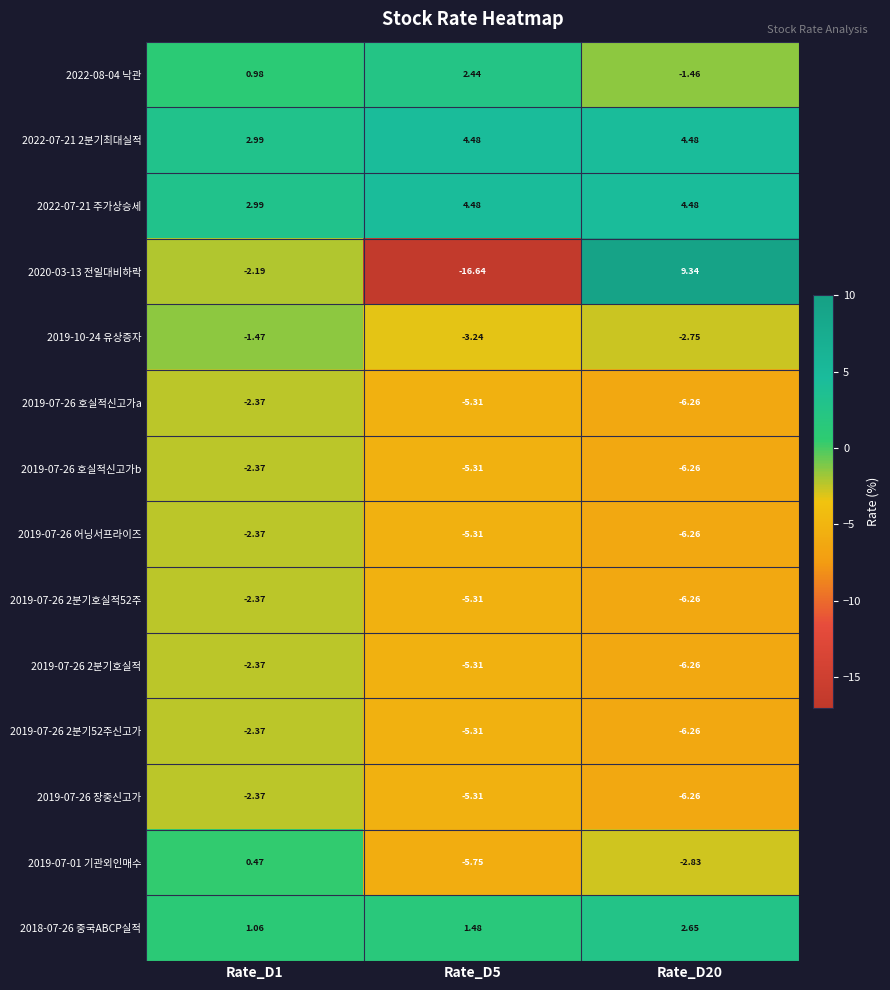

List the series in order of their peak value, lowest first.

2019-07-26 호실적신고가a, 2019-07-26 호실적신고가b, 2019-07-26 어닝서프라이즈, 2019-07-26 2분기호실적52주, 2019-07-26 2분기호실적, 2019-07-26 2분기52주신고가, 2019-07-26 장중신고가, 2019-10-24 유상증자, 2019-07-01 기관외인매수, 2022-08-04 낙관, 2018-07-26 중국ABCP실적, 2022-07-21 2분기최대실적, 2022-07-21 주가상승세, 2020-03-13 전일대비하락